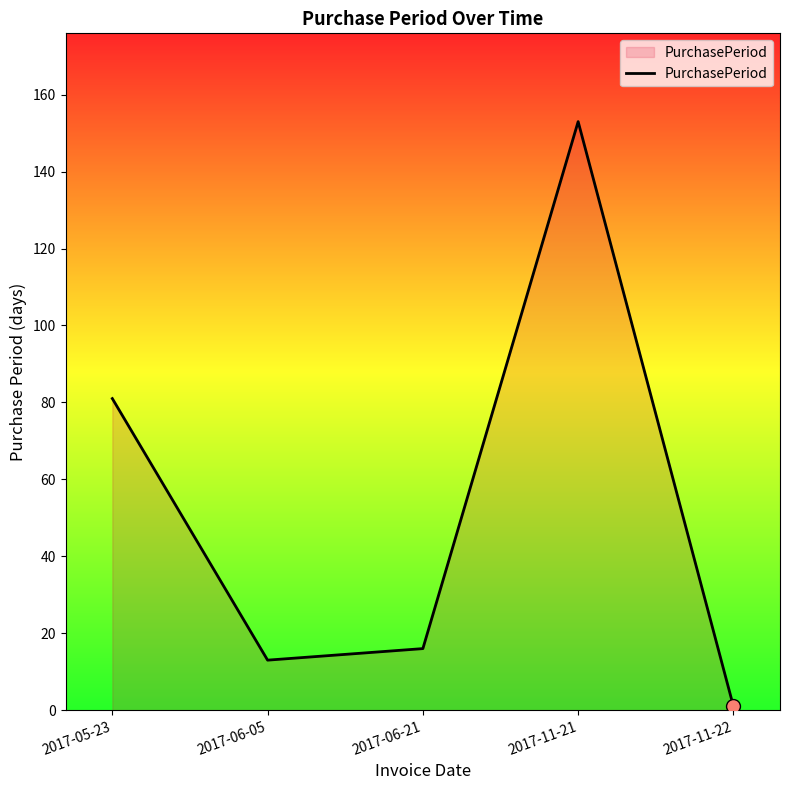

What is the ratio of the value at 2017-06-05 to the value at 2017-11-22?

13.0